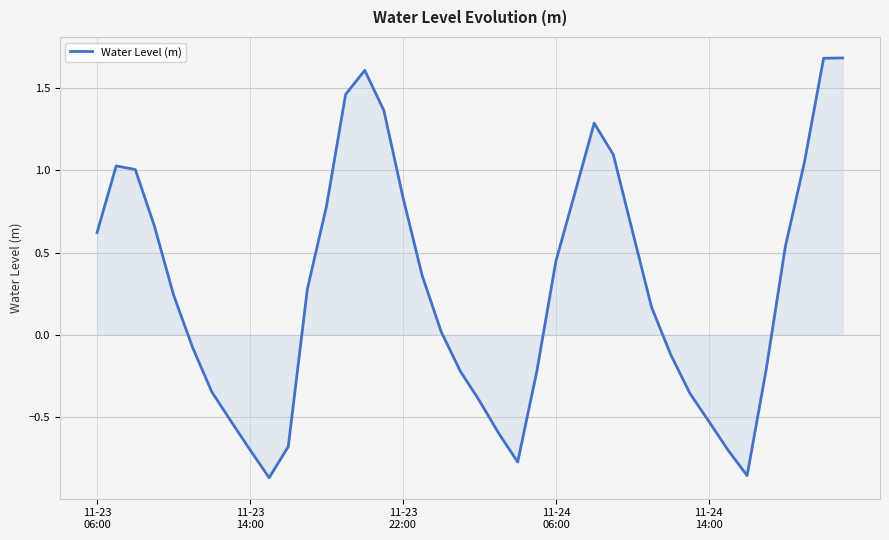

What is the maximum value shown in the chart?

1.7